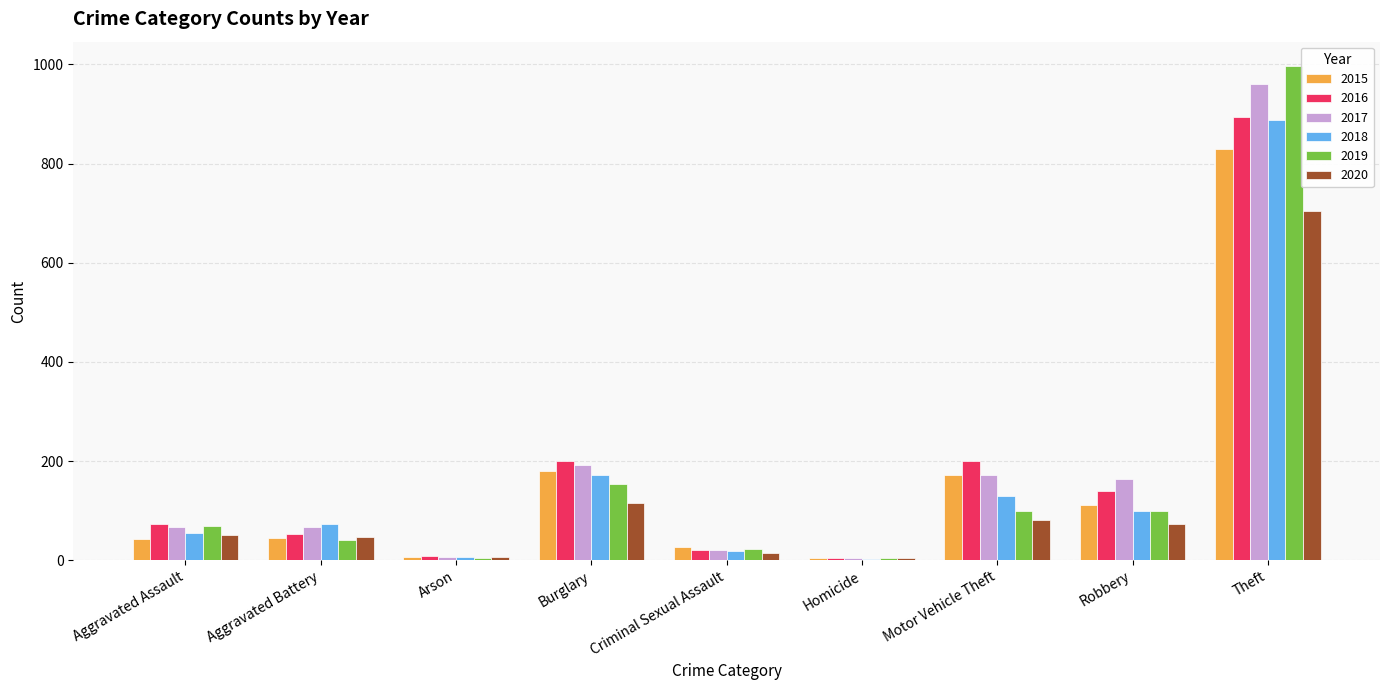

Is the value of 2016 at Homicide greater than the value of 2015 at Robbery?

No